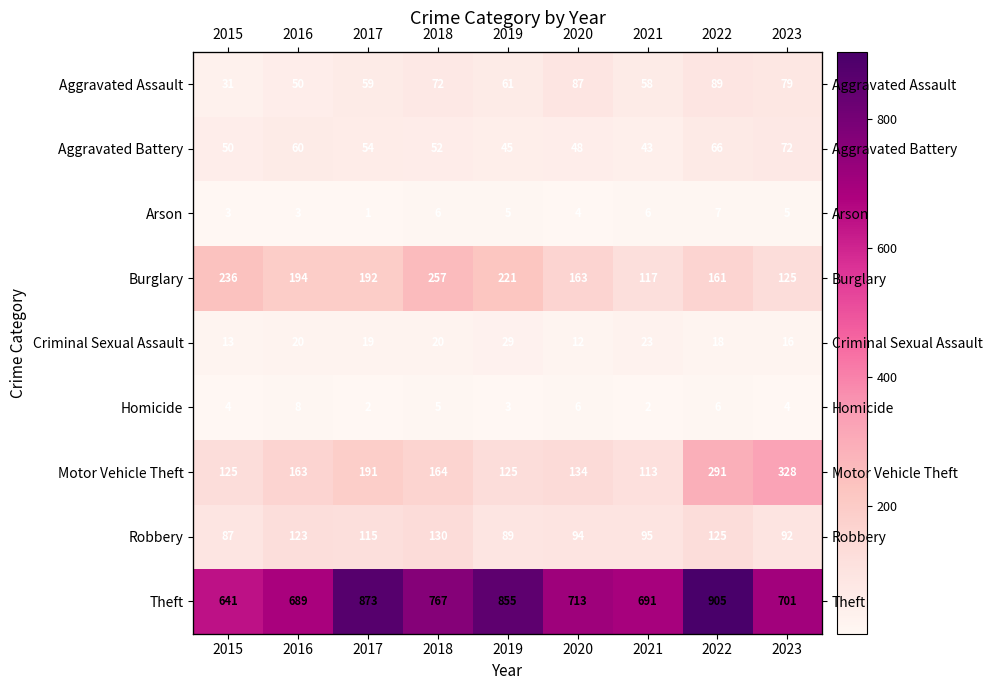

What is the highest value of the Aggravated Assault series?

89